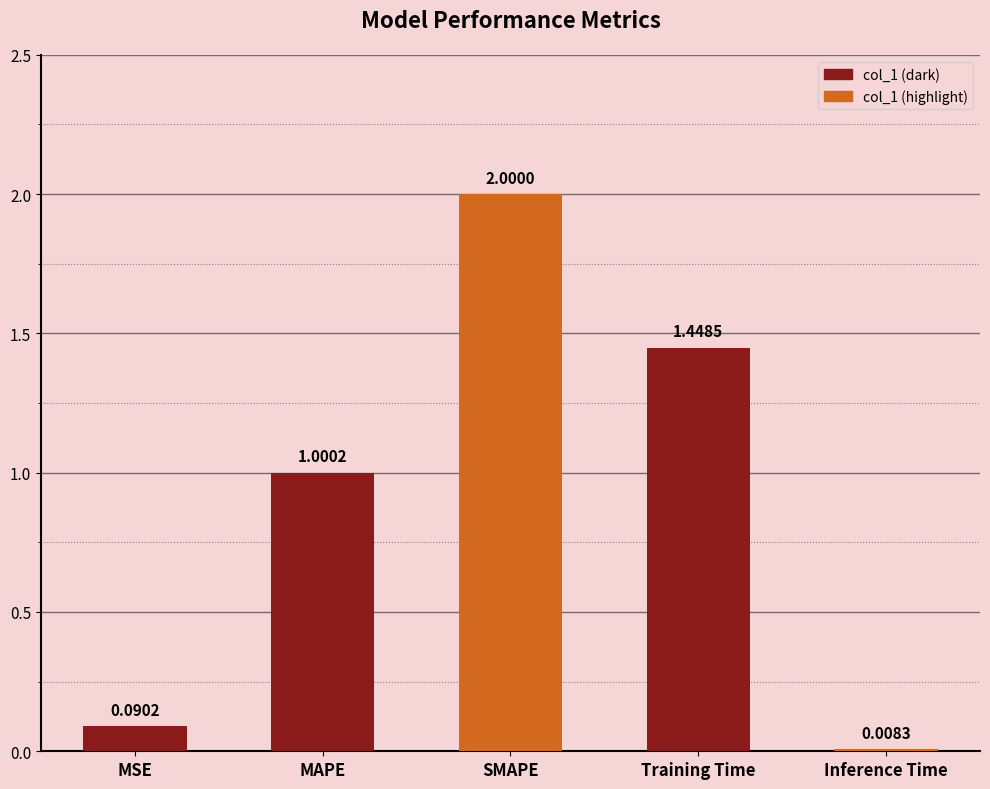

What is the change in value from MSE to SMAPE?

+1.9